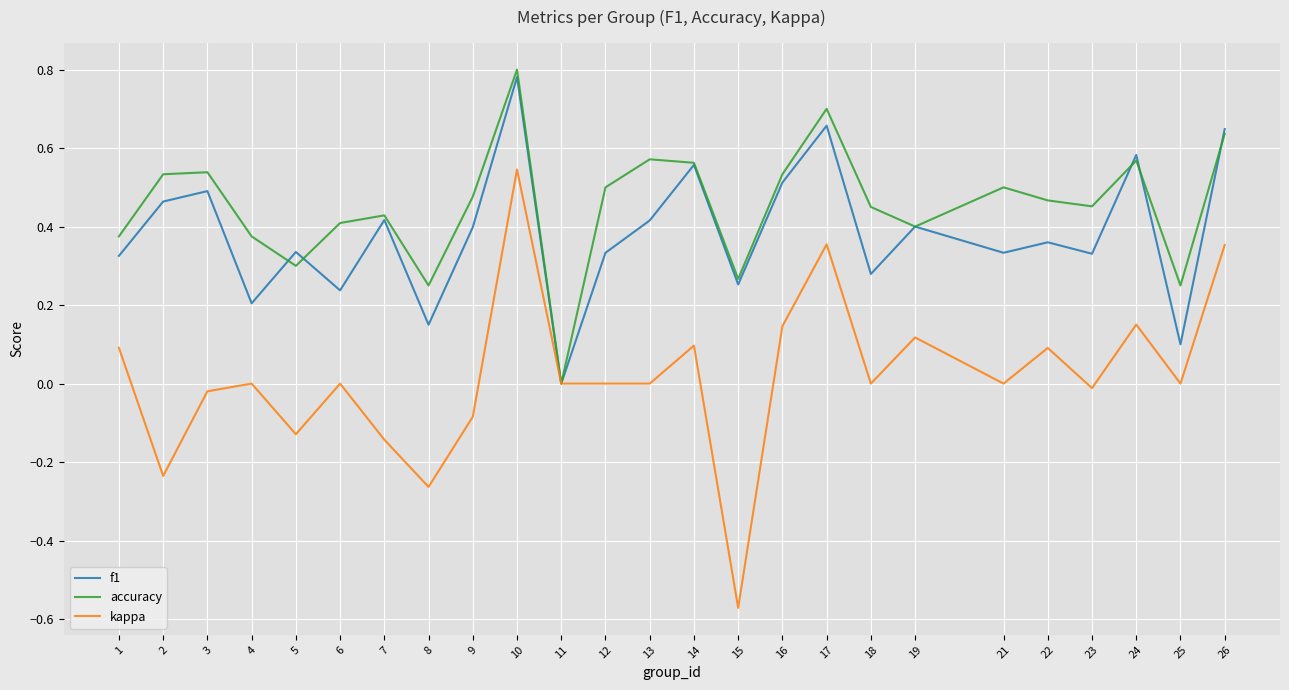

Rank the series at 21 from lowest to highest value.

kappa, f1, accuracy